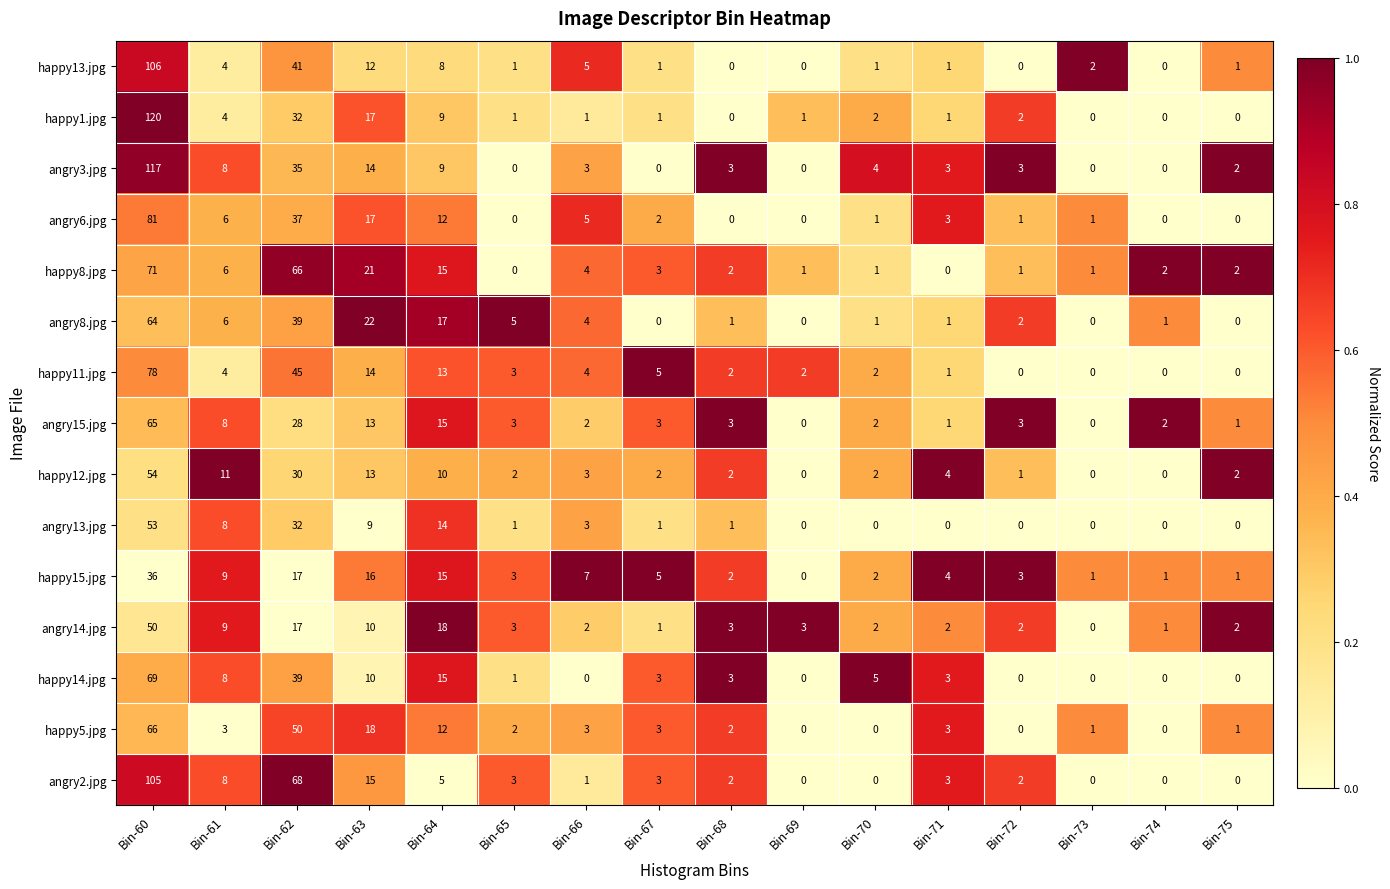

True or false: happy15.jpg has a value of 4 at Bin-71.

True